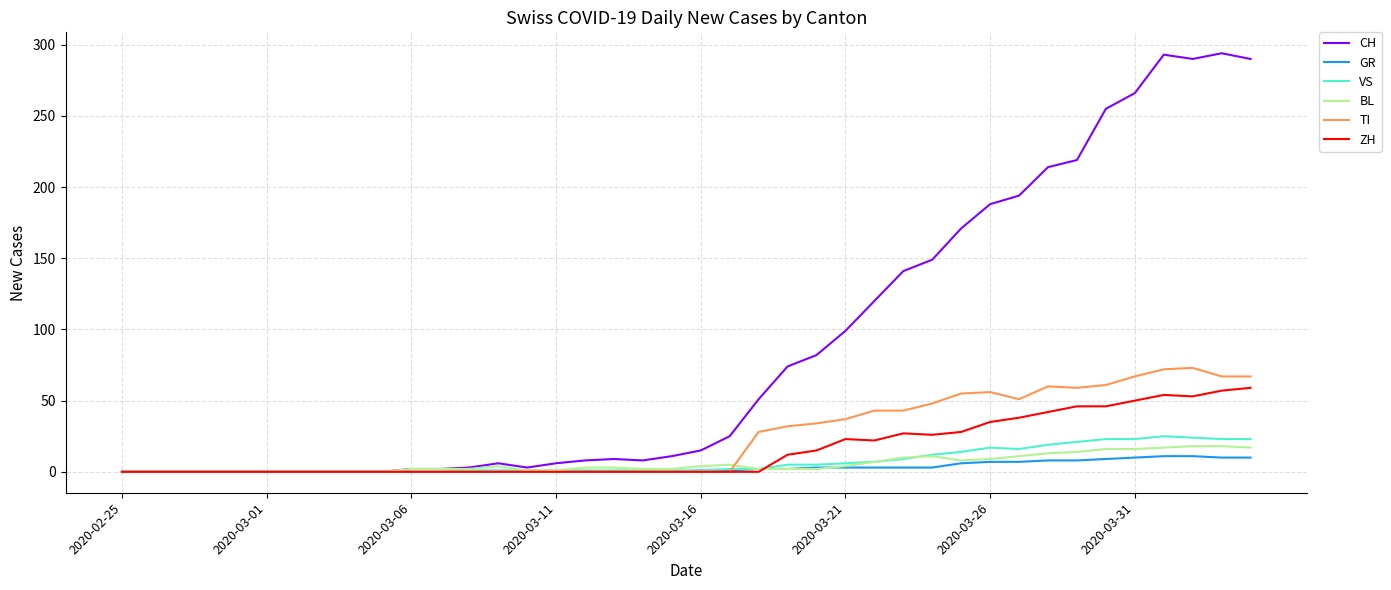

Which series has the widest spread of values?

CH